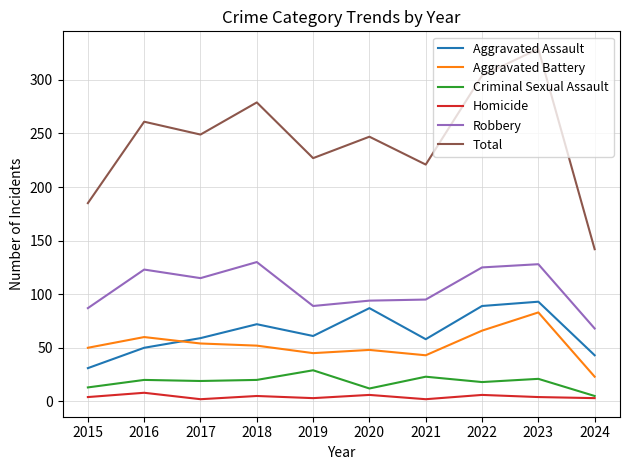

What is the total value across all series at 2015?

370